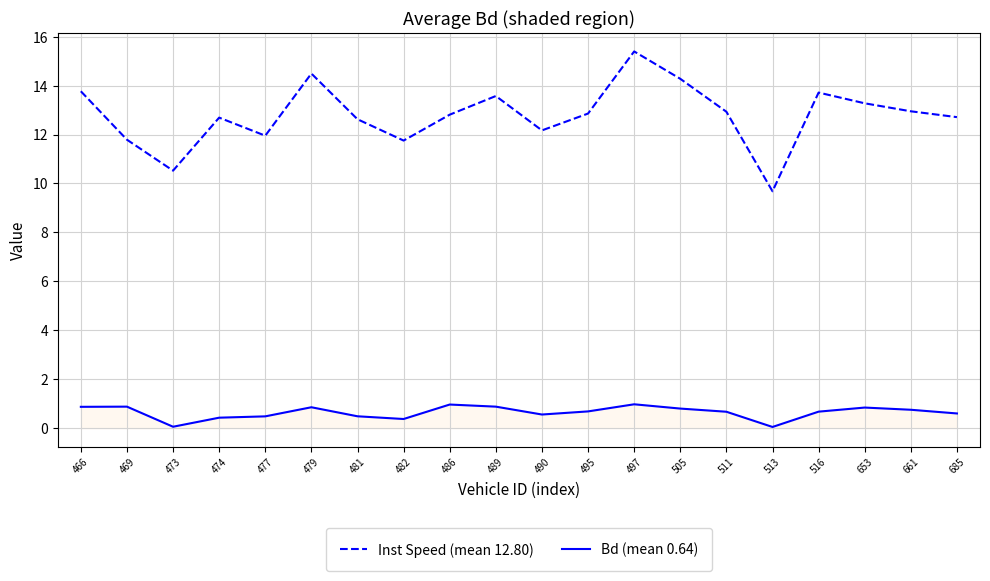

How many series are shown in this chart?

2